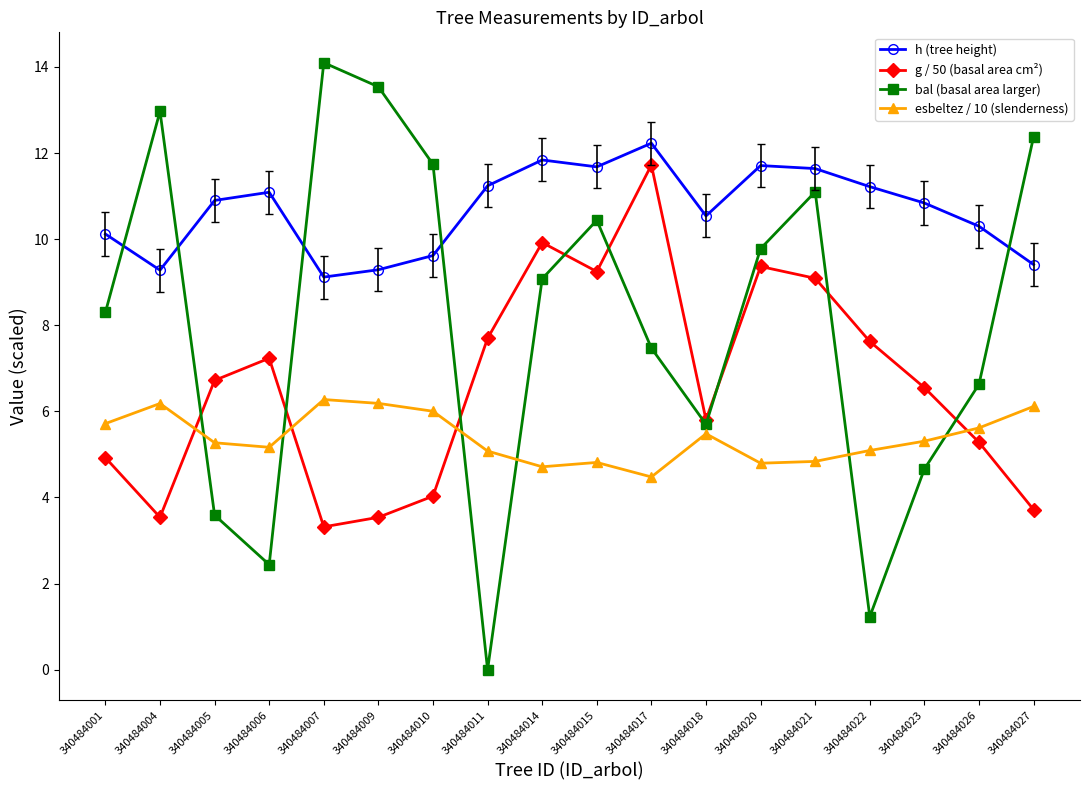

True or false: g / 50 (basal area cm²) has more than 1 interior local peaks.

True